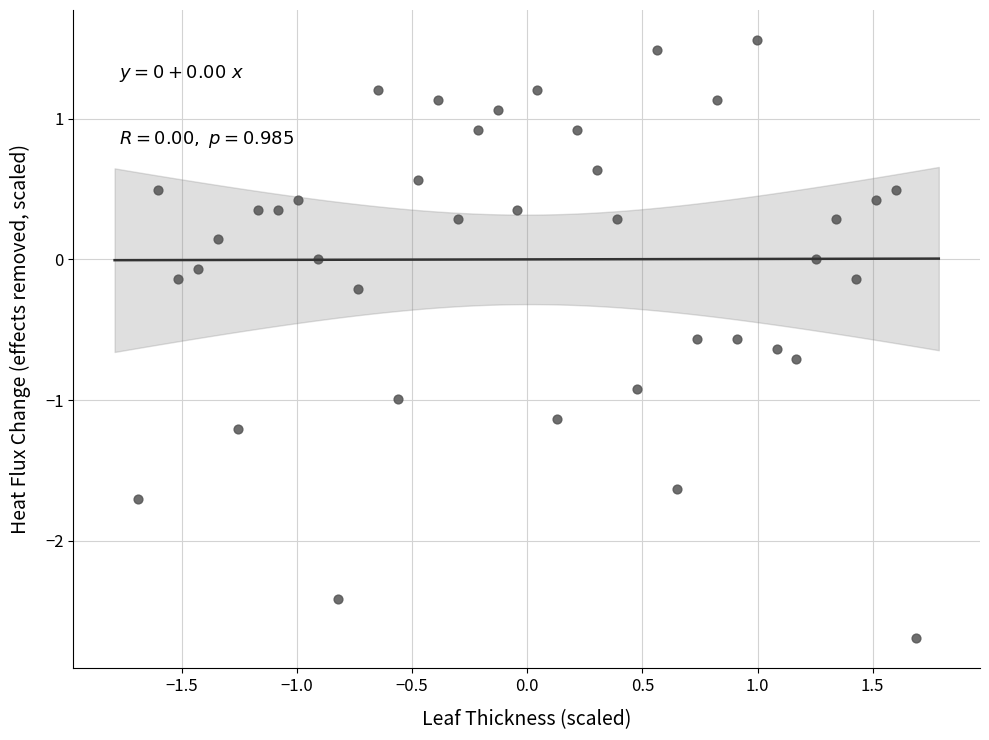

What is the range of X values (max minus min)?

3.4